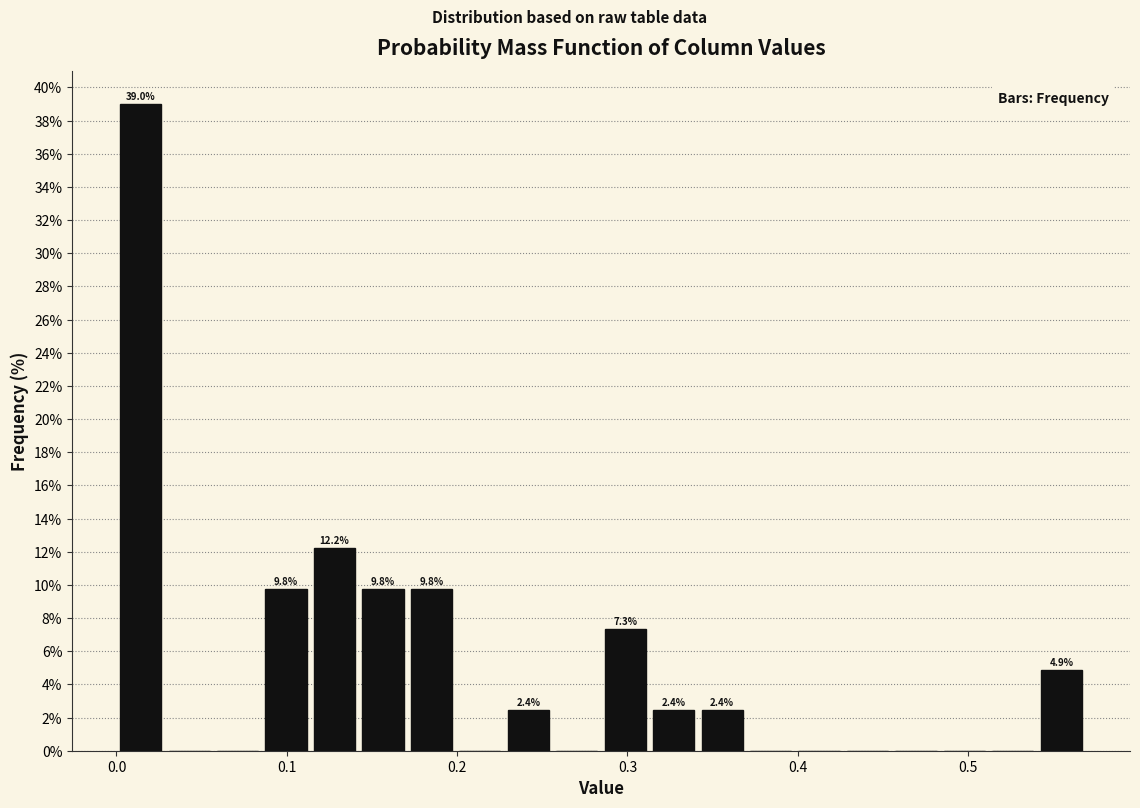

Read against the x-axis, roughly where is the centre of the tallest bar?

0.01